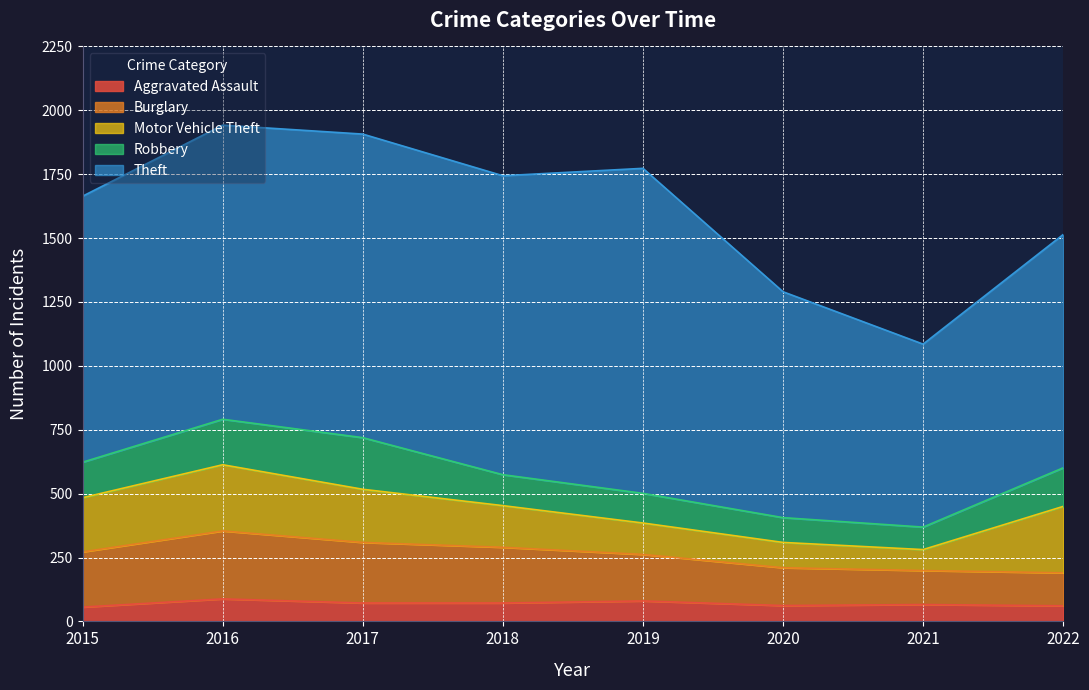

What is the value of the Theft point at the 8th from the left?

913